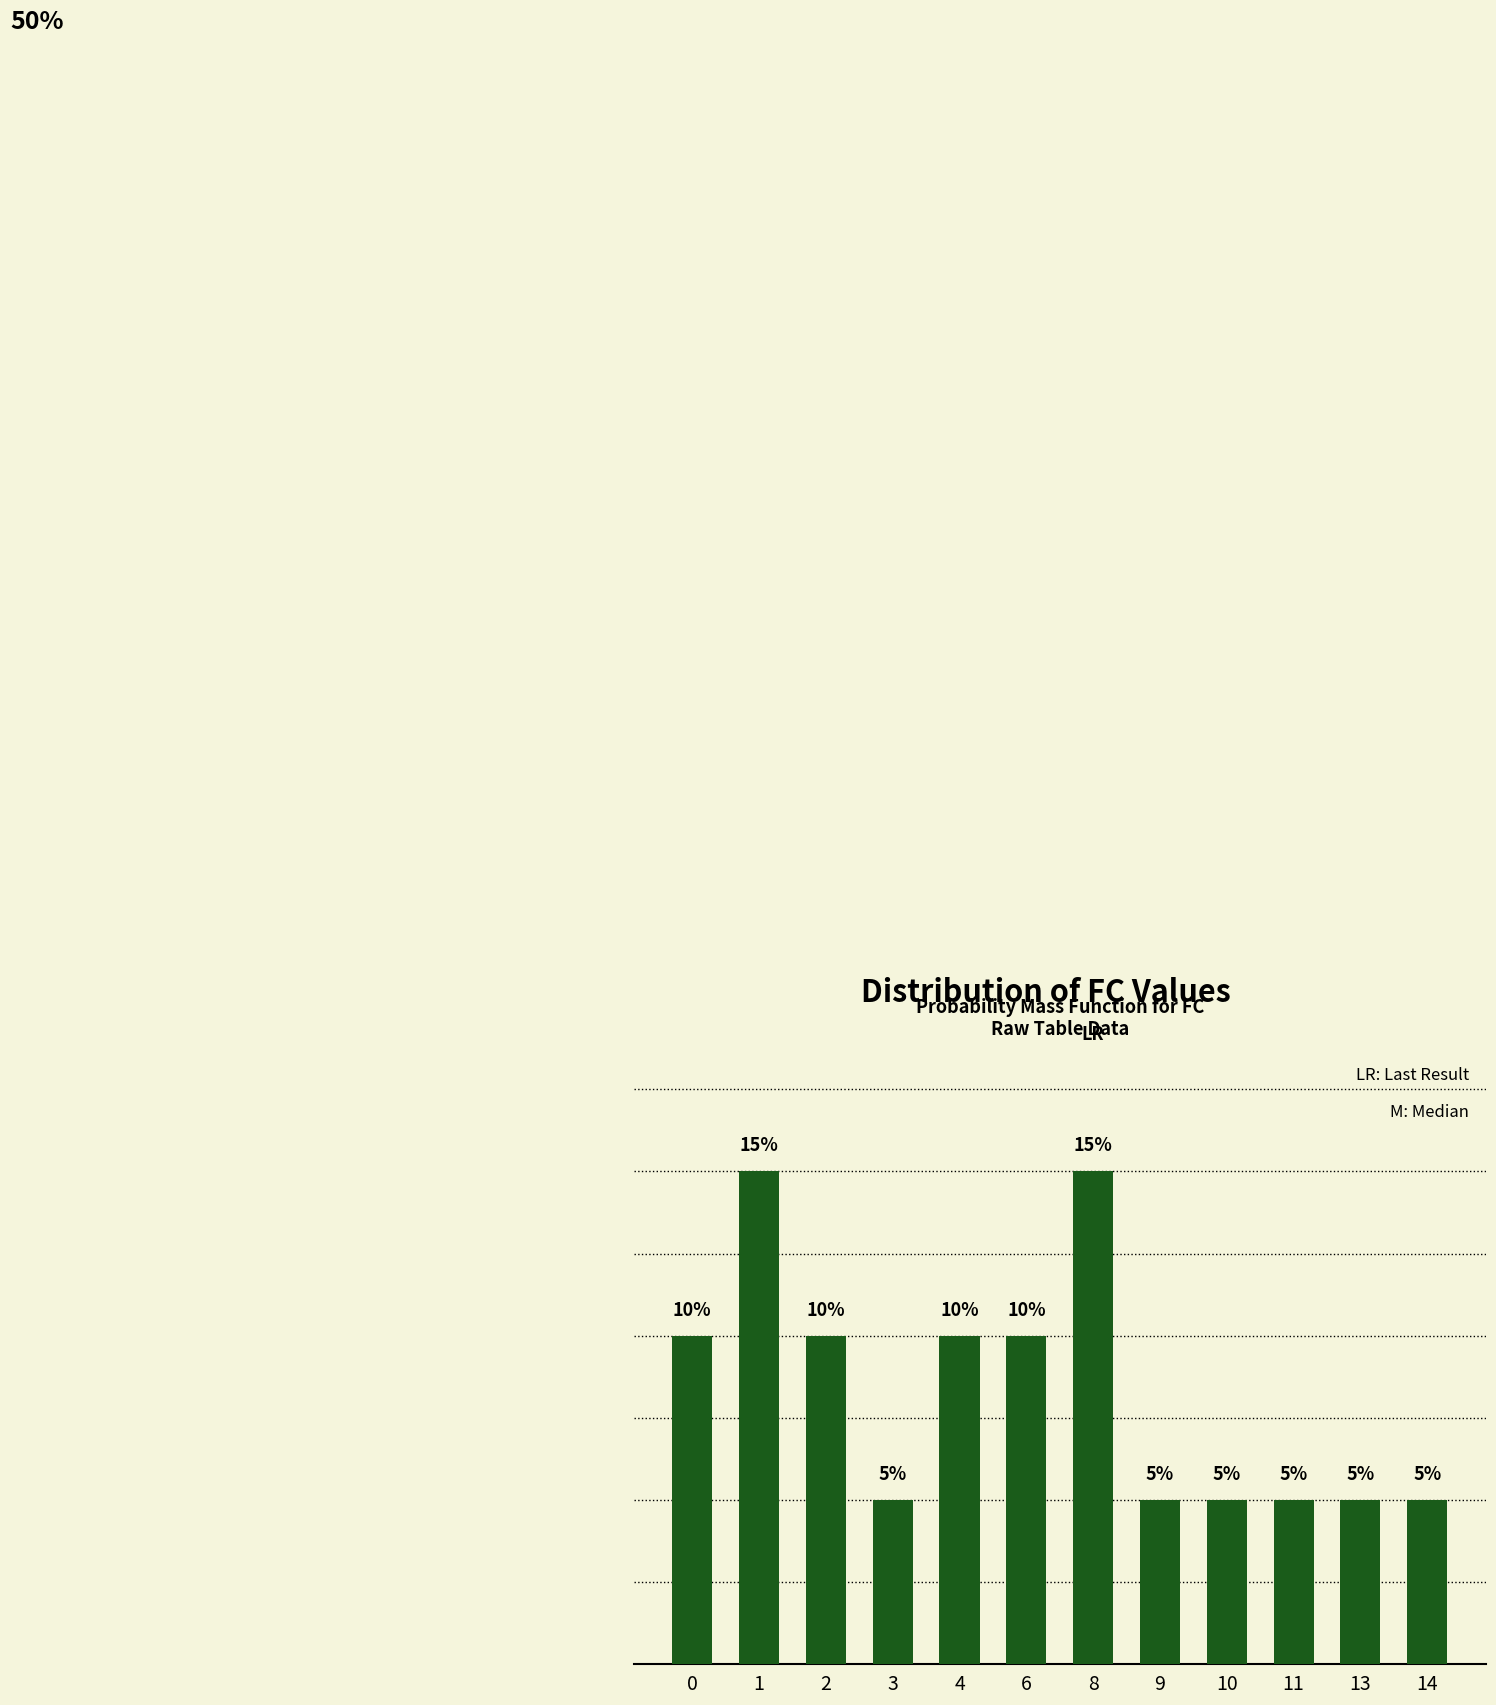

Is it true that the value at 4 is 0.2?

False